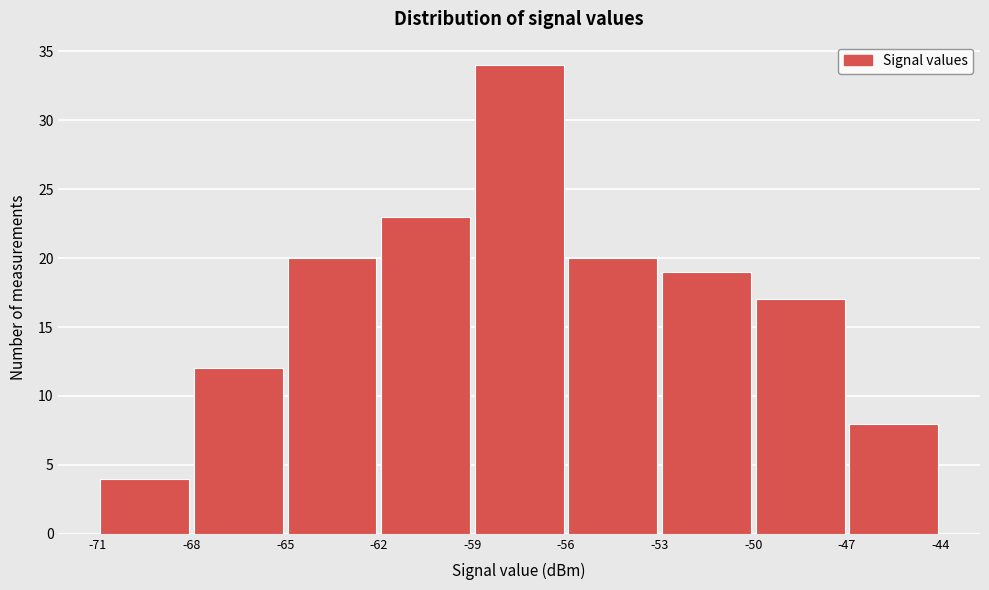

Reading left to right, transcribe this chart: for each bar, give the range it covers on the x-axis and its height. The values are not printed on the chart, so give them approximately, as read against the axis.

-71 to -68: 4
-68 to -65: 12
-65 to -62: 20
-62 to -59: 23
-59 to -56: 34
-56 to -53: 20
-53 to -50: 19
-50 to -47: 17
-47 to -44: 8